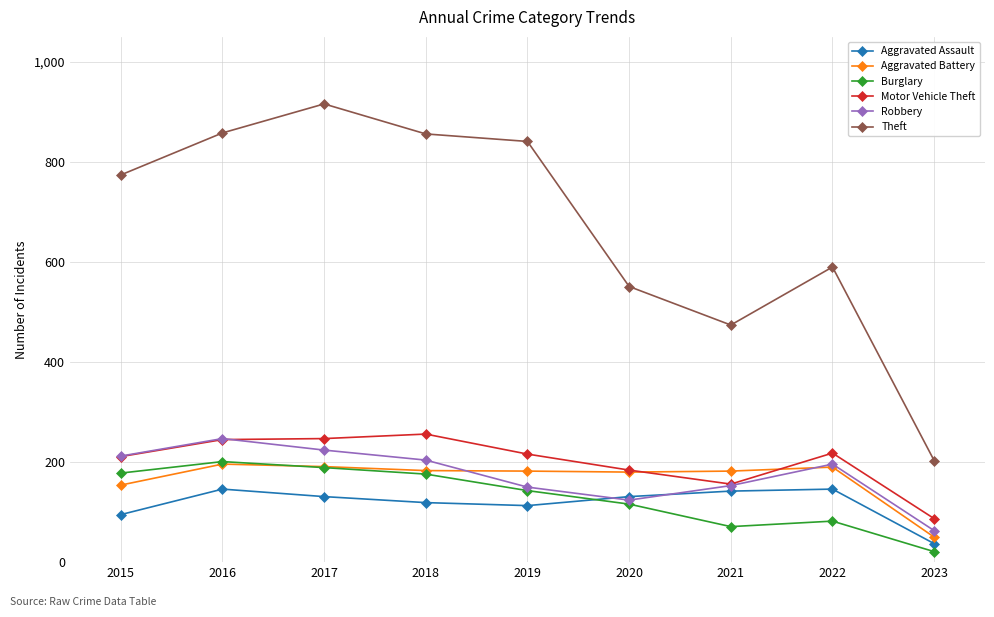

How many data points does each series have?

9